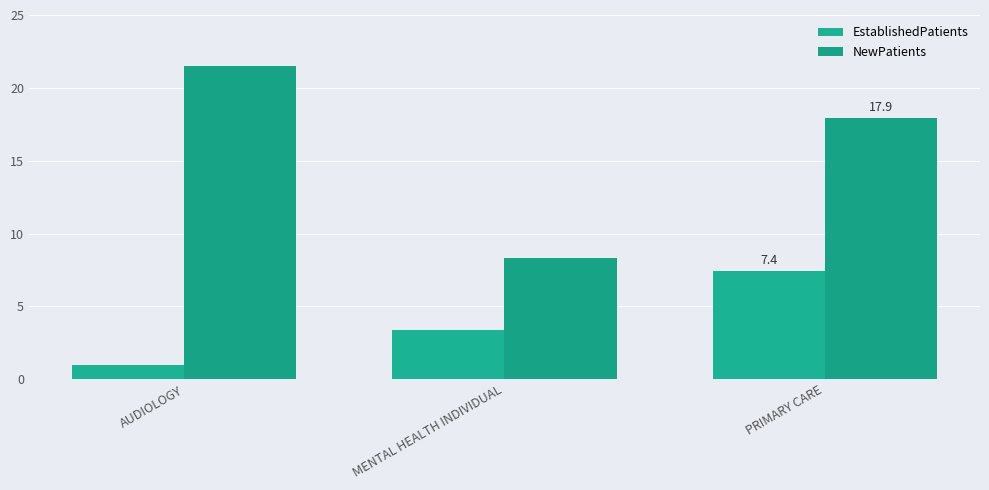

At which label does NewPatients first exceed 17?

AUDIOLOGY